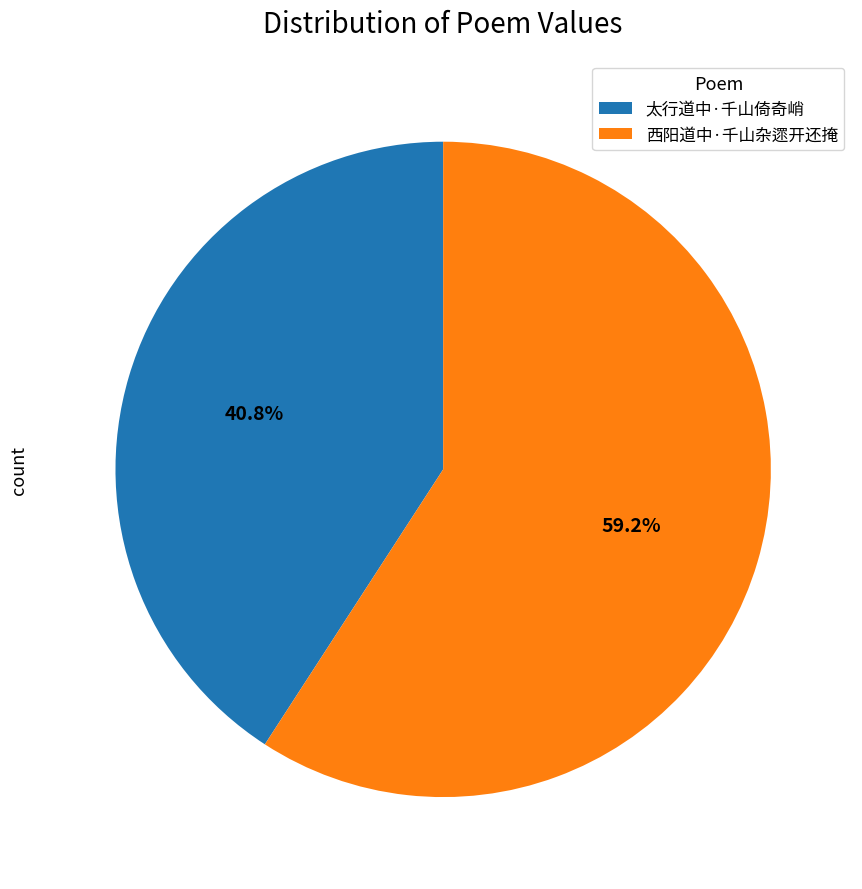

Which category has the smallest portion of the pie?

太行道中·千山倚奇峭